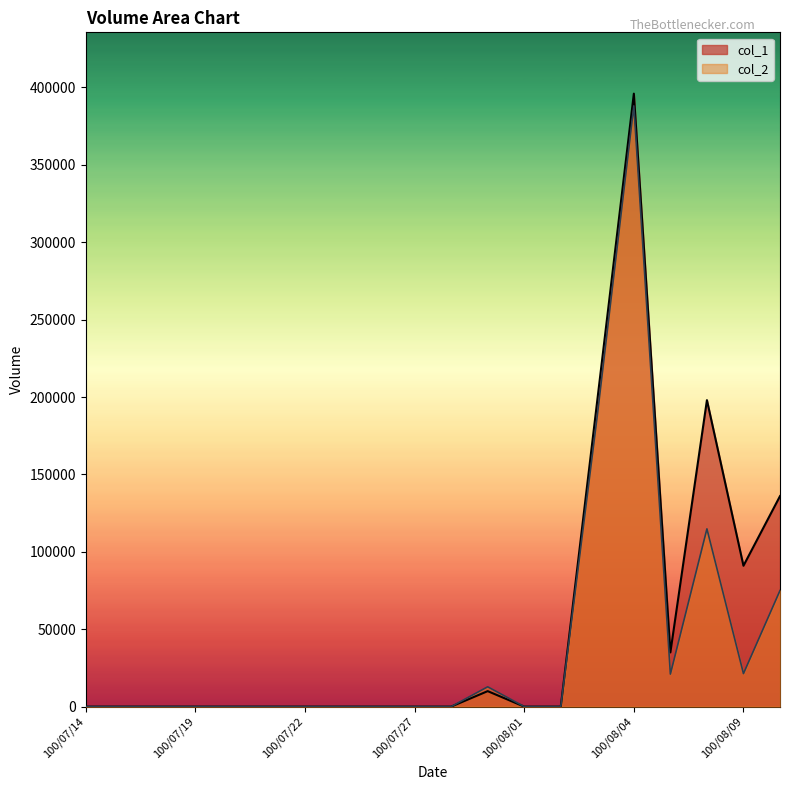

Is it true that col_2 equals 12800 at 100/07/29?

True